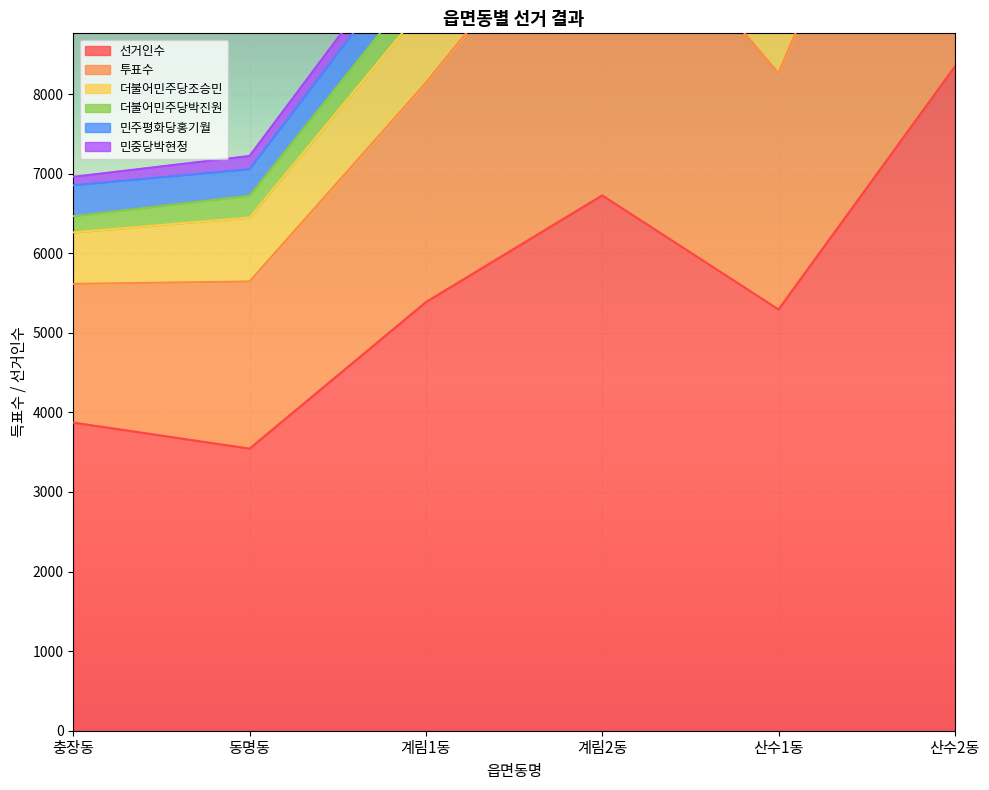

At which category does 투표수 reach its first local valley?

산수1동